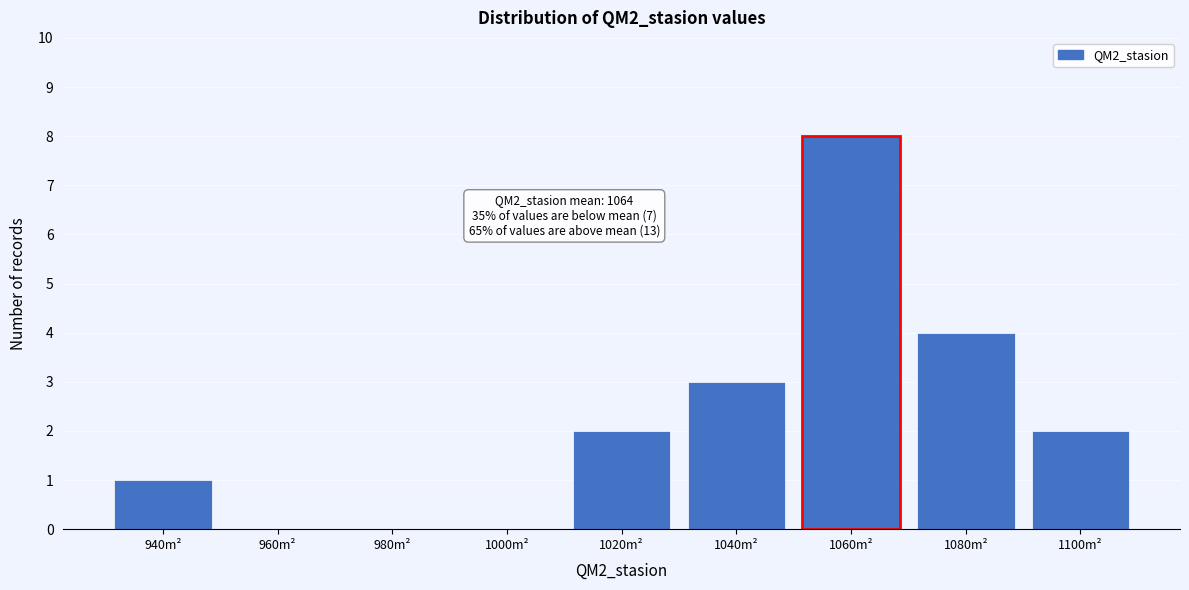

Reading right to left, list all the values displayed in this chart.

1100m²=2	1080m²=4	1060m²=8	1040m²=3	1020m²=2	1000m²=0	980m²=0	960m²=0	940m²=1